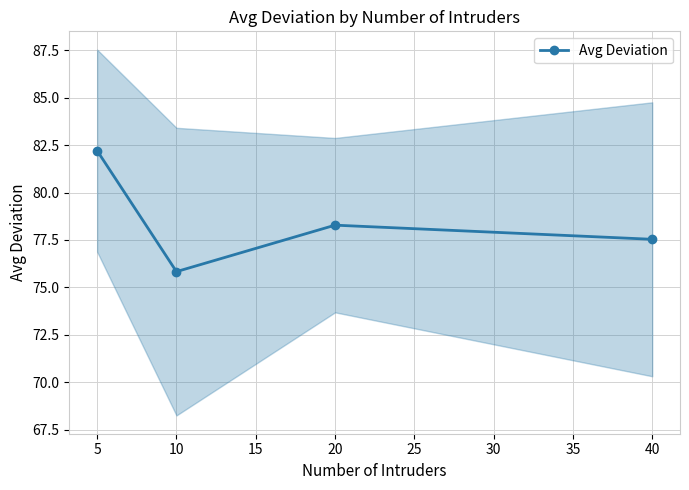

The value of Avg Deviation at 40 is 106.0. True or false?

False